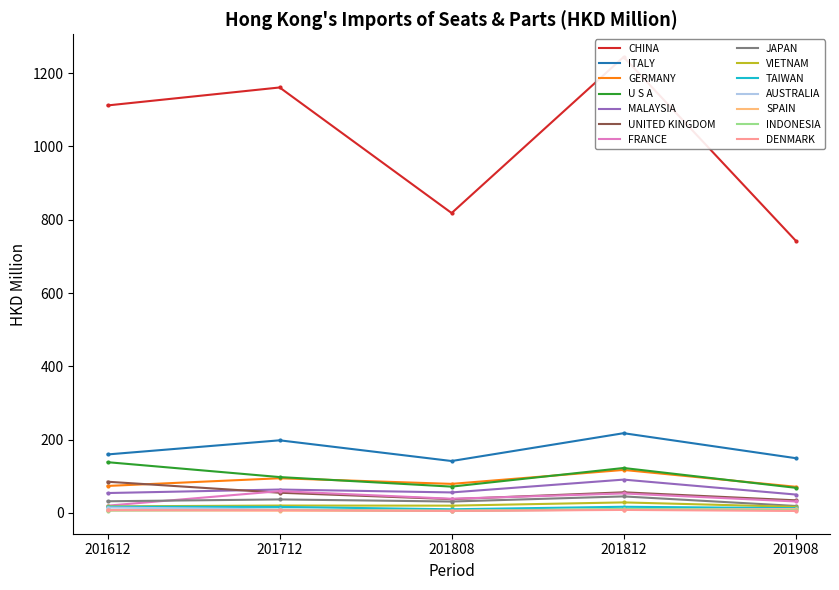

At which label does 201712 first exceed 55?

CHINA